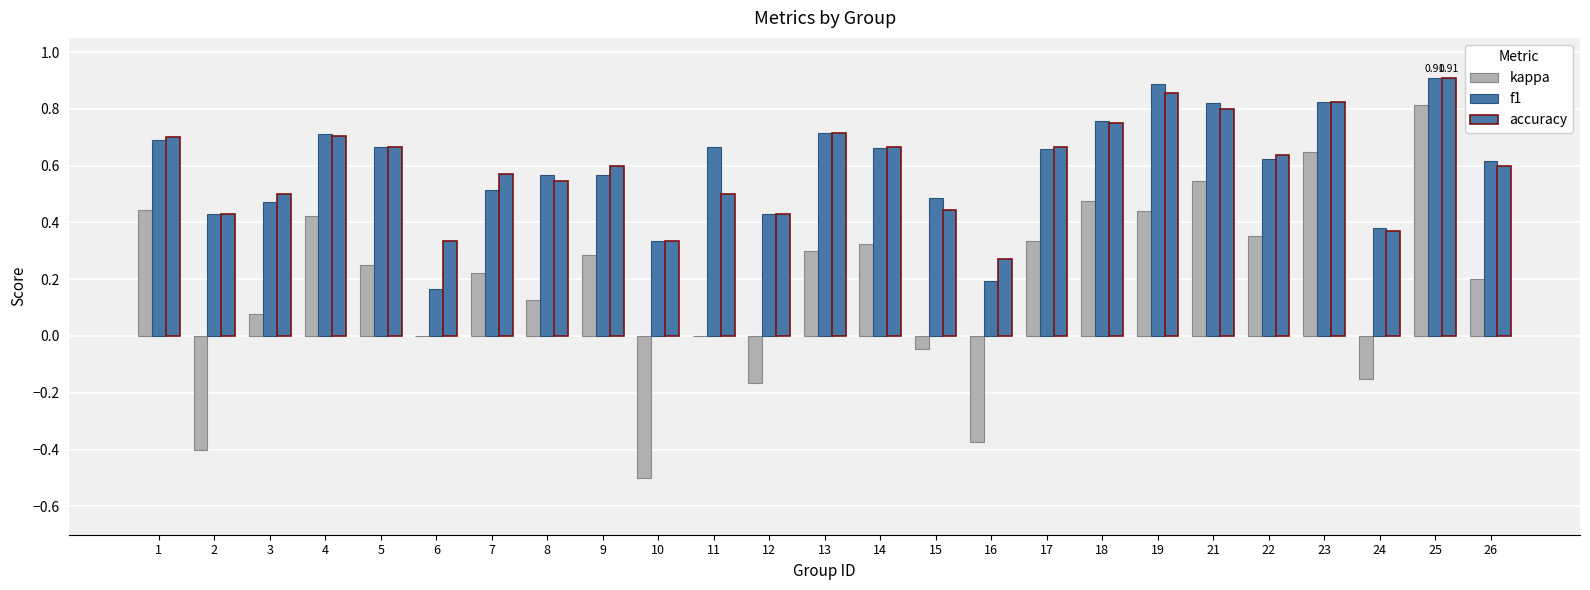

Which series has the largest range (max minus min)?

kappa